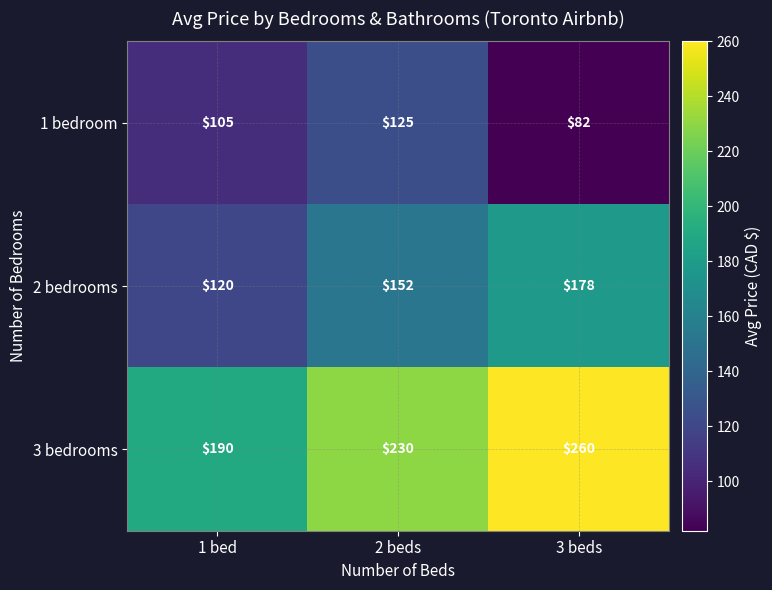

What is the total value across all series at 2 beds?

507